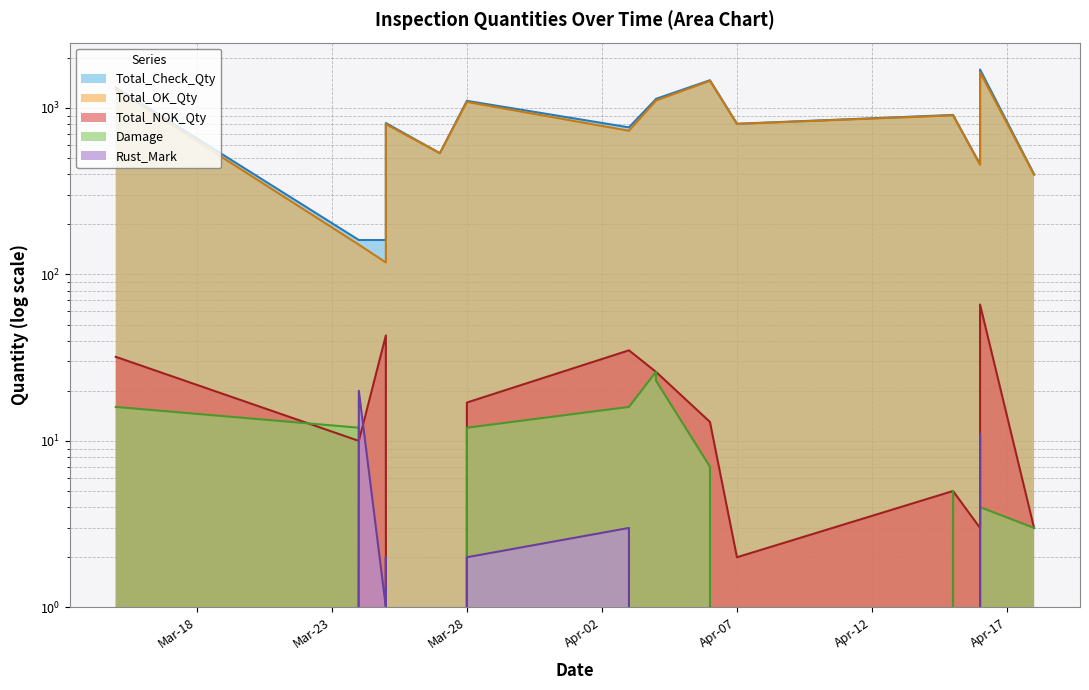

Between 2023-03-25 and 2023-04-07, which series saw the biggest shift?

Total_NOK_Qty